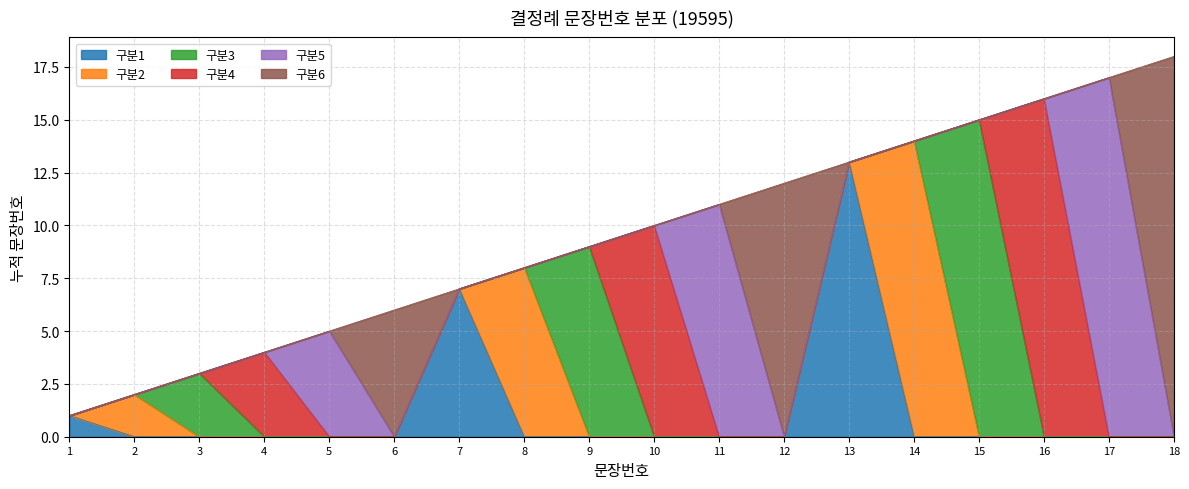

What is the value of the 12th point from the left?

12